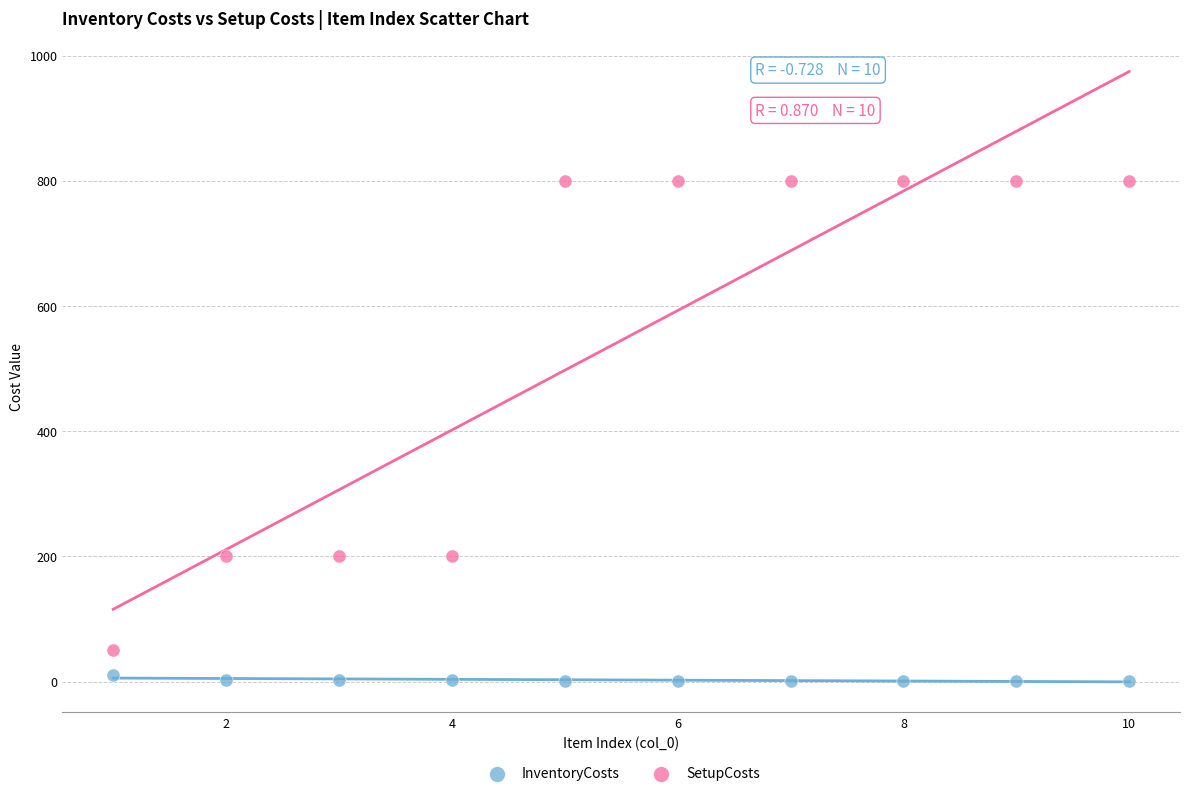

What are all the series names shown in the legend?

InventoryCosts, SetupCosts